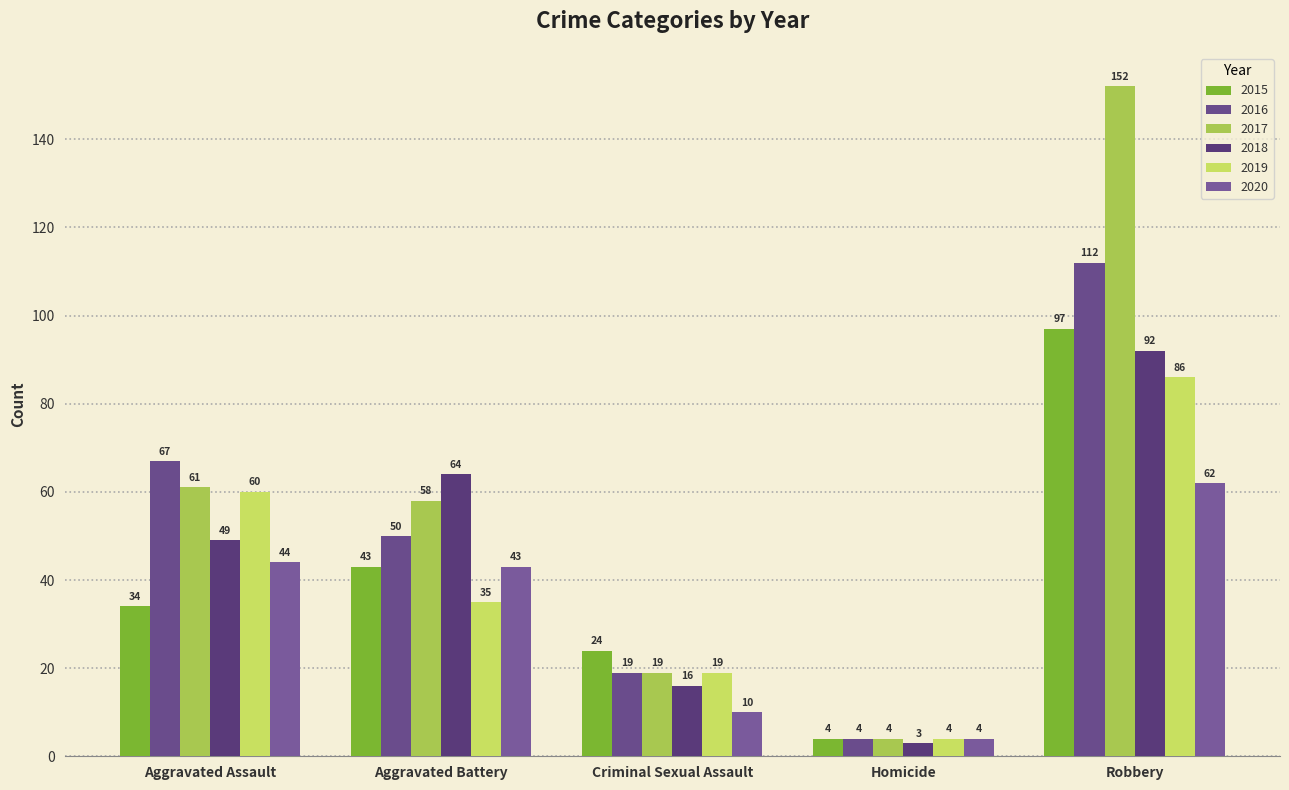

The value of 2019 at Aggravated Assault is 39. True or false?

False